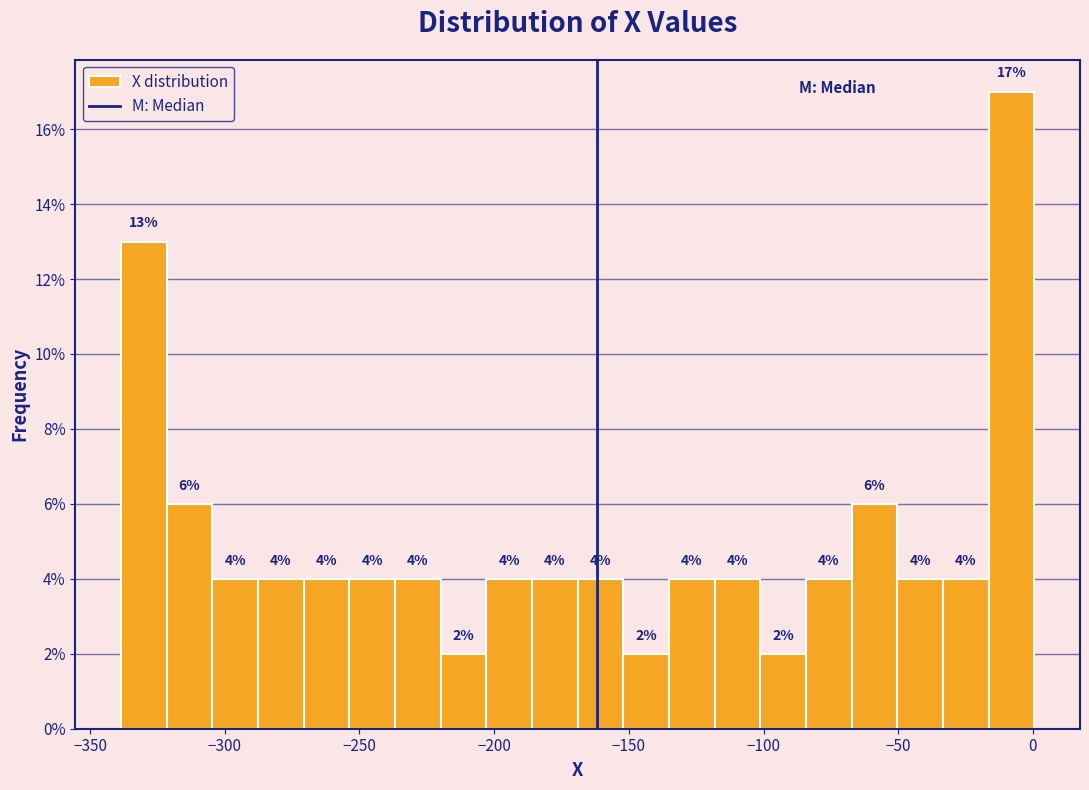

Around what value on the x-axis is the tallest bar? Give the approximate position of its centre, as read against the axis.

-10